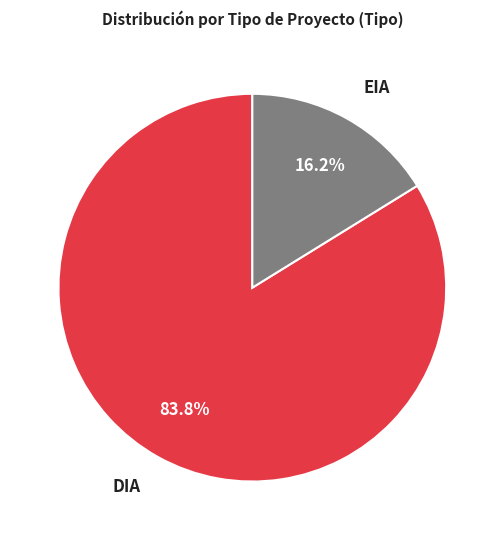

How much of the chart is everything except EIA?

83.8%